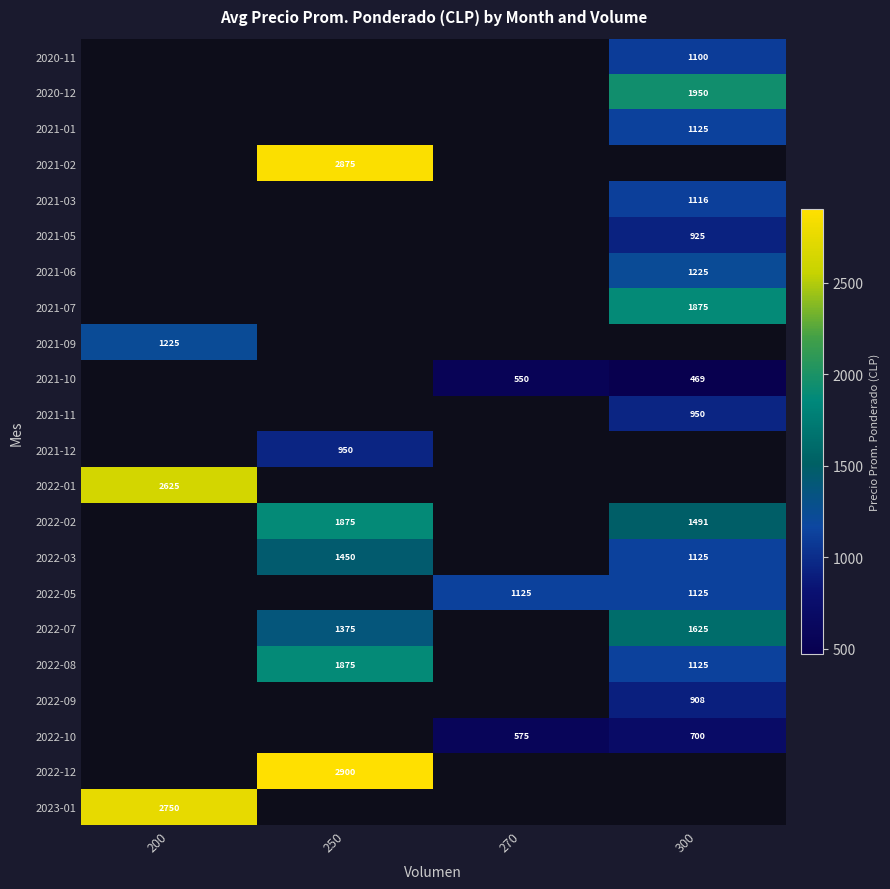

The 2021-10 series shows 469 at 300. True or false?

True